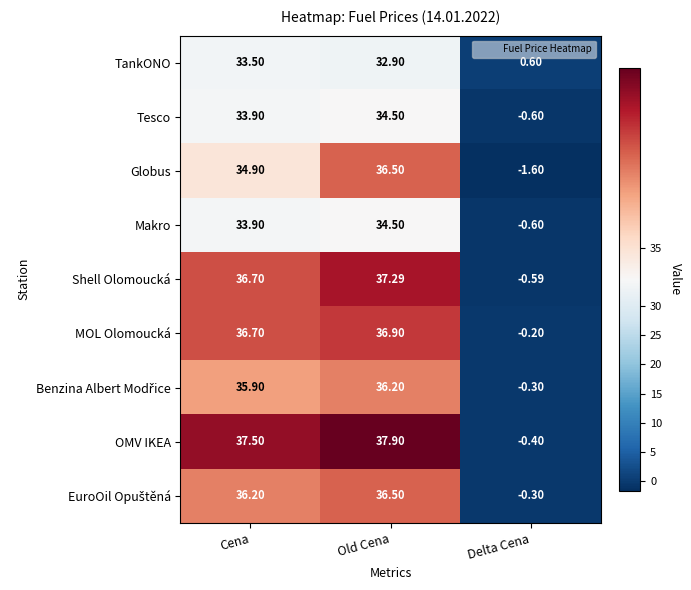

Between Old Cena and Delta Cena, which series saw the biggest shift?

OMV IKEA